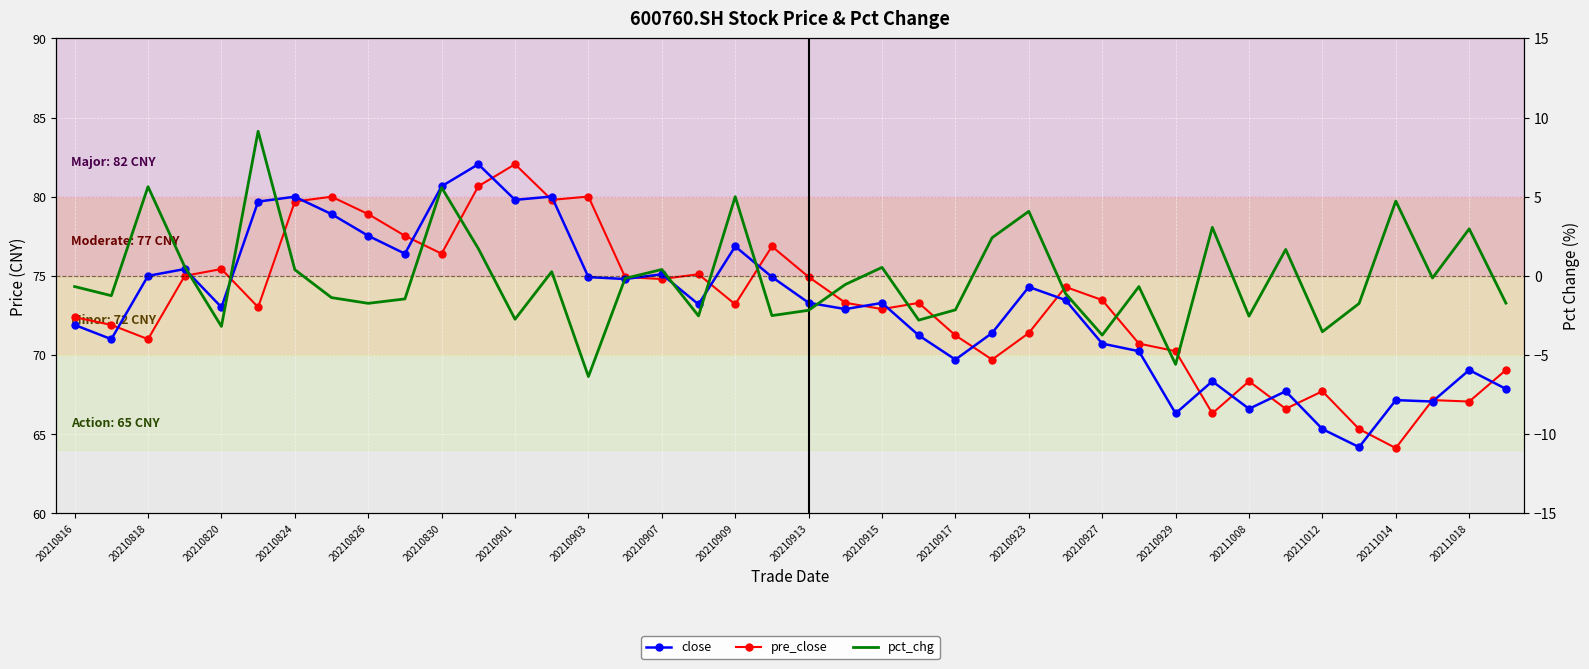

What is the average value of the pct_chg series?

-0.1